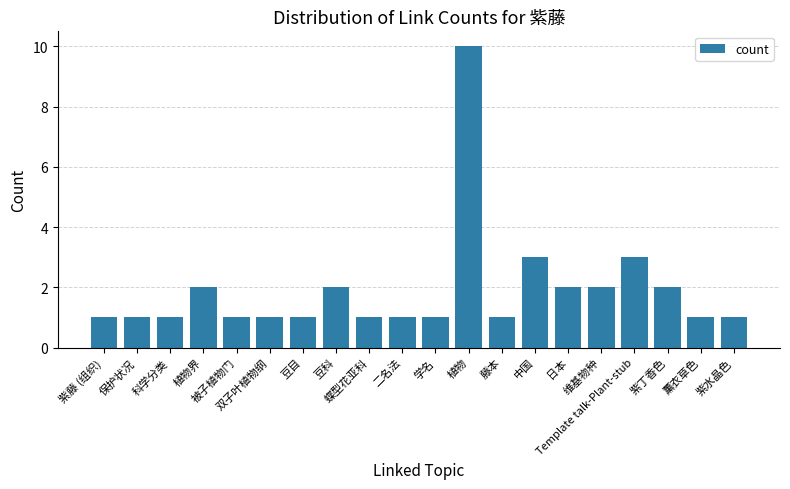

Count the values in the range 1 to 2.

17